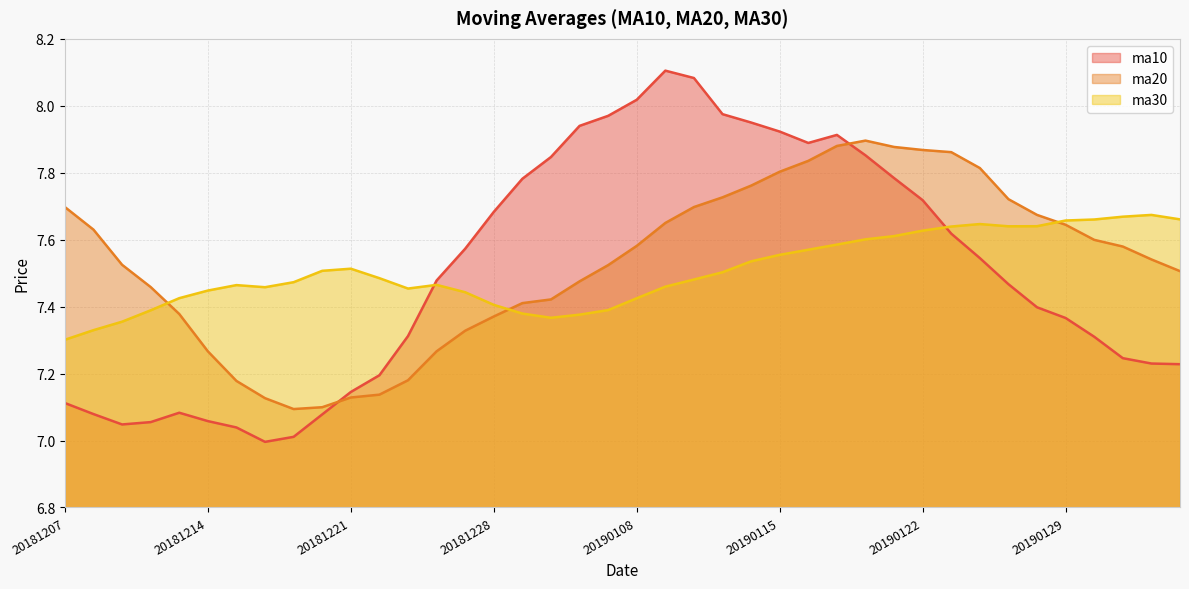

What is the average value of the ma20 series?

7.5